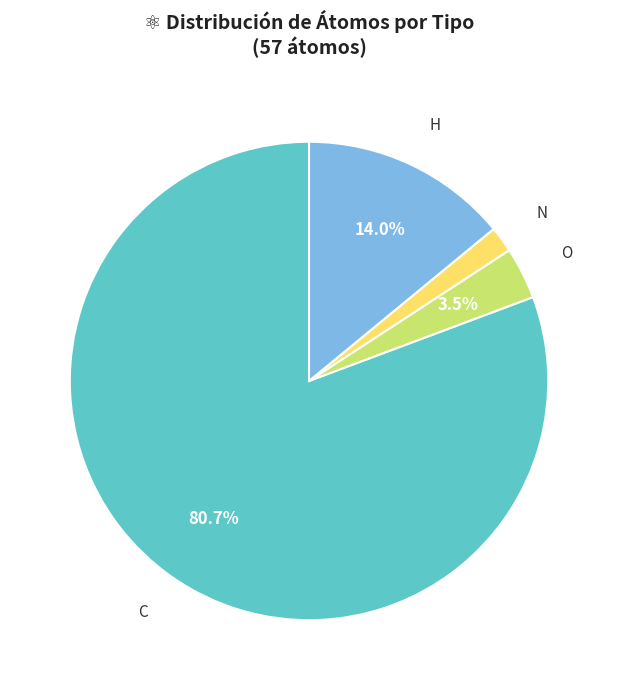

Combined, do O and N account for over 50%?

No